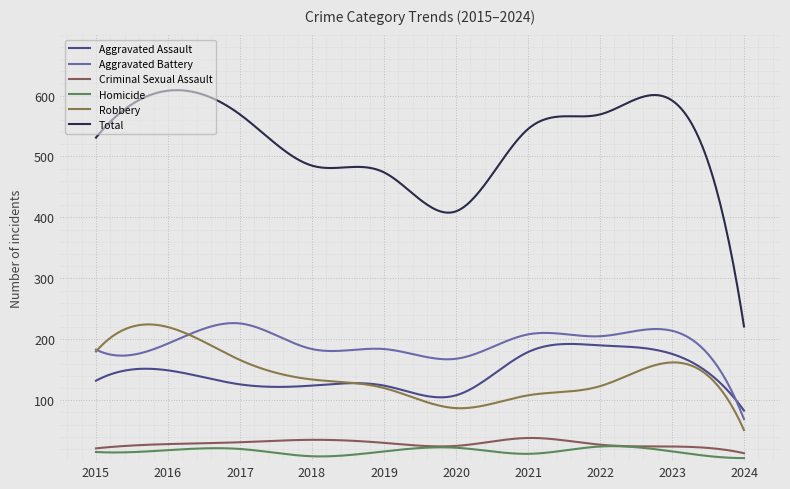

How many lines are shown in the chart?

6